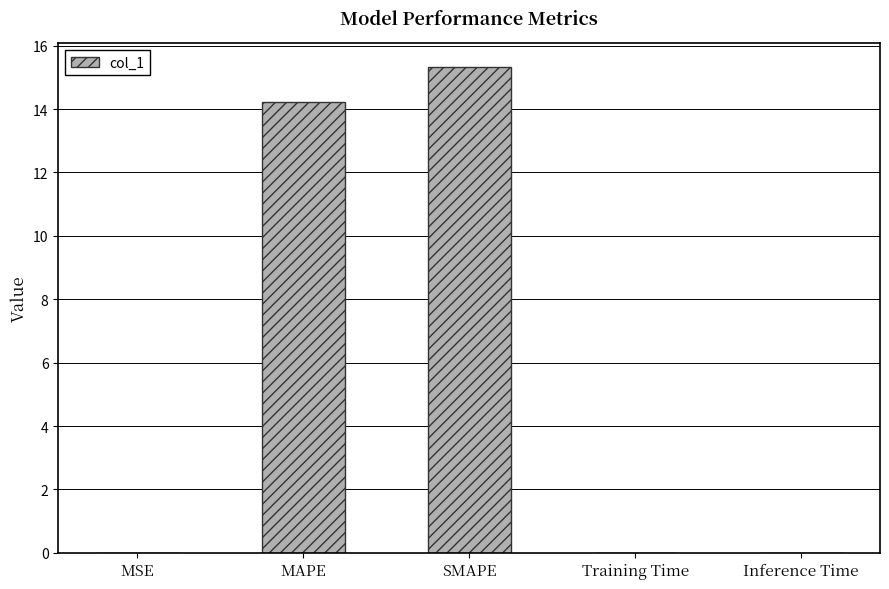

What is the sum of all values?

29.6